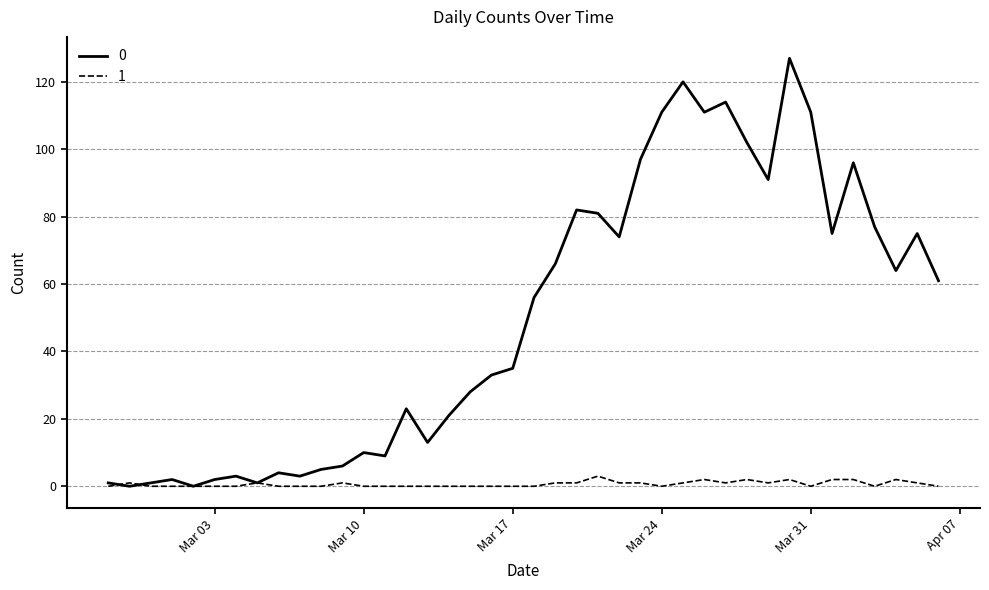

Rank the series by their maximum value, from lowest to highest.

1, 0